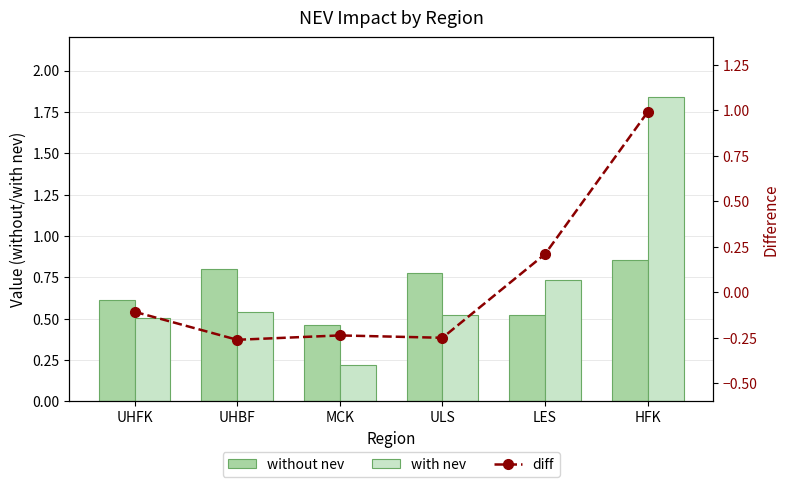

What position from the left is UHFK?

1